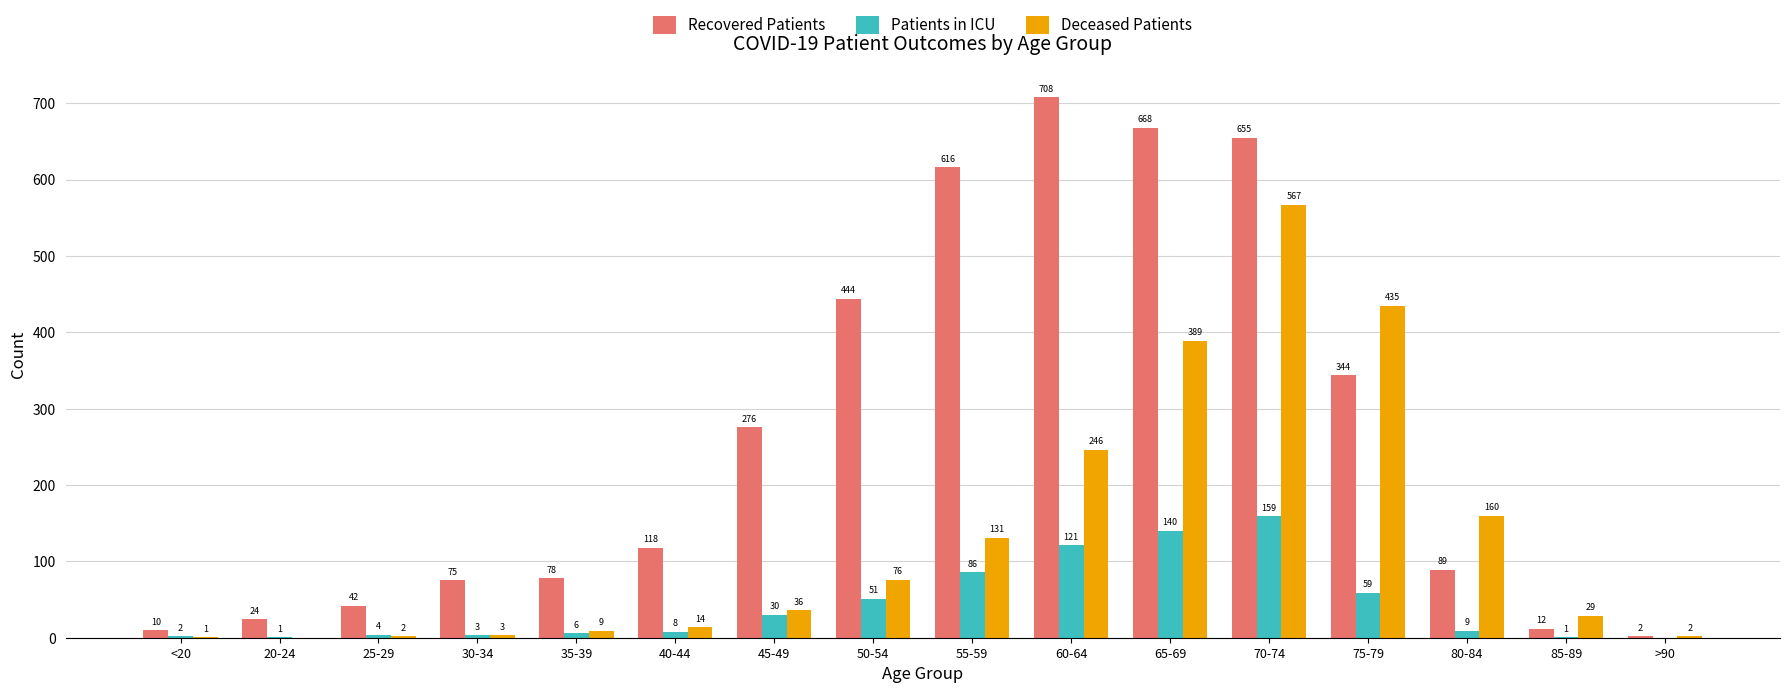

How many categories are shown in the chart?

16